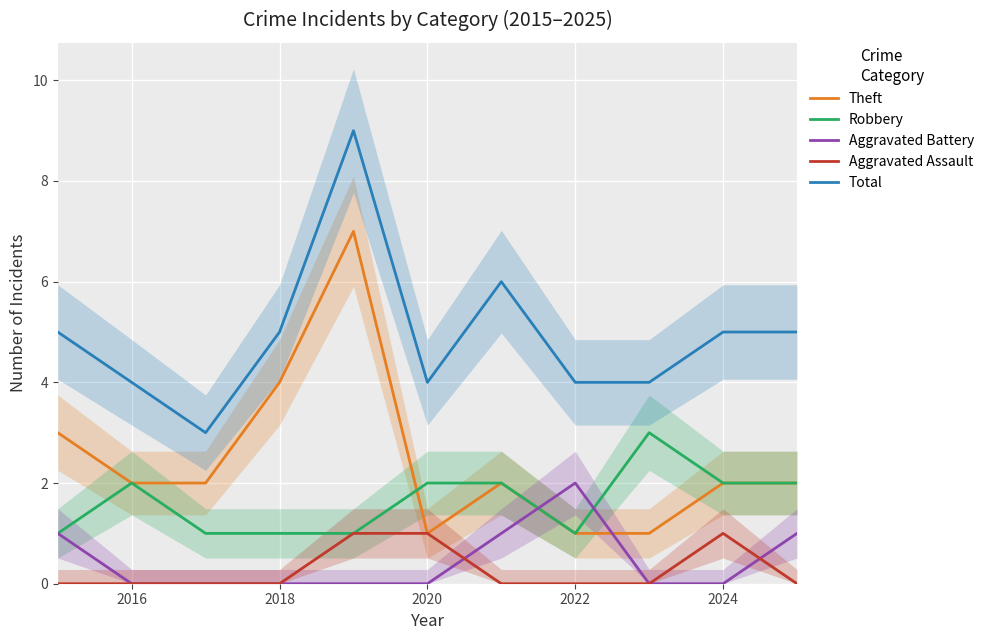

Is the value of Total at 2016 greater than the value of Aggravated Assault at 2022?

Yes